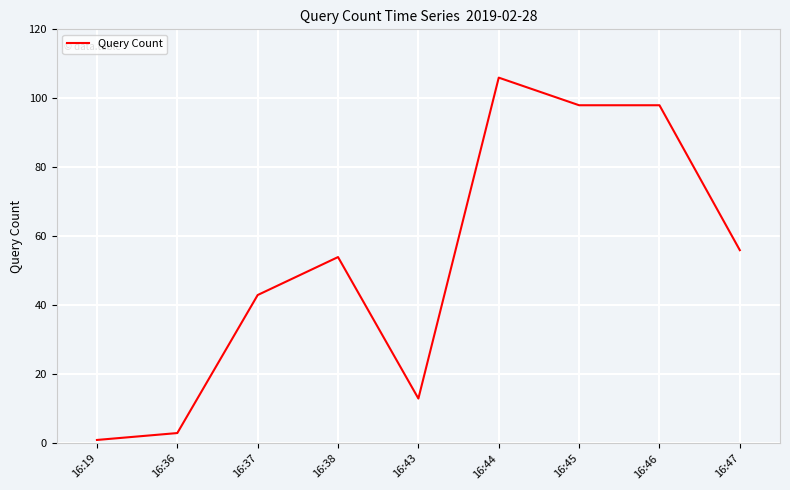

What is the sum of all values?

472